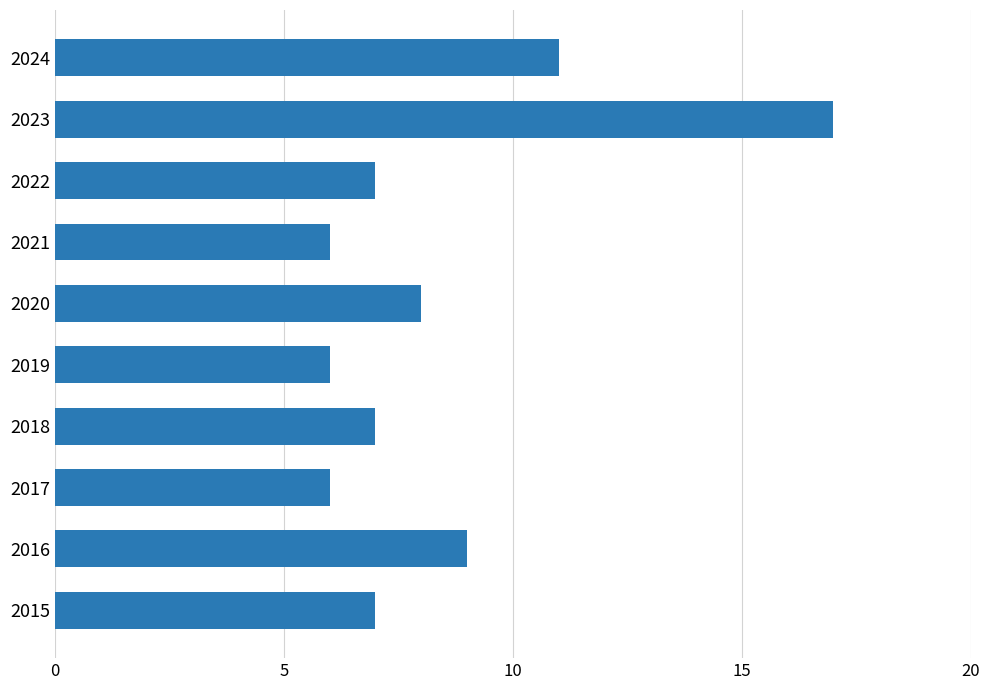

What is the maximum value shown in the chart?

17